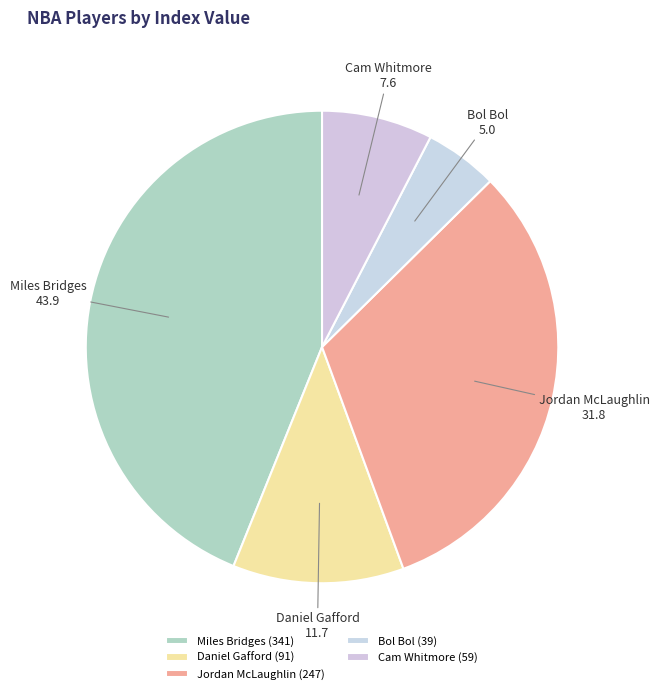

Is the sum of Cam Whitmore and Daniel Gafford greater than half?

No